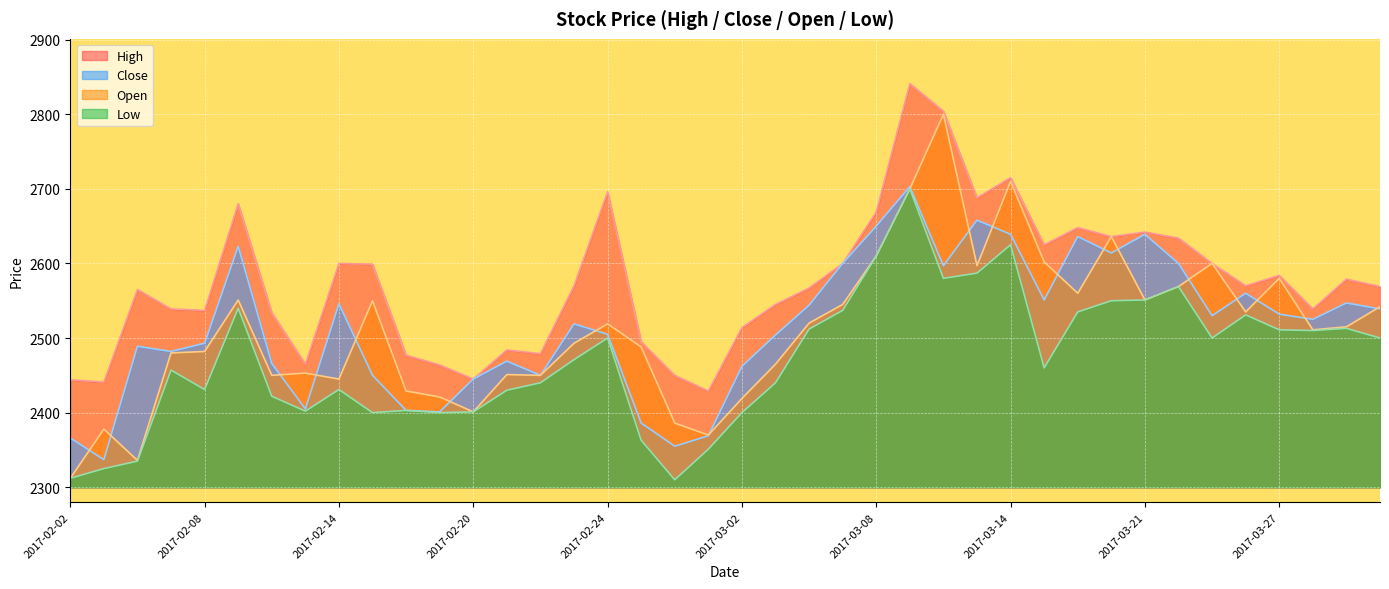

How many lines are shown in the chart?

4